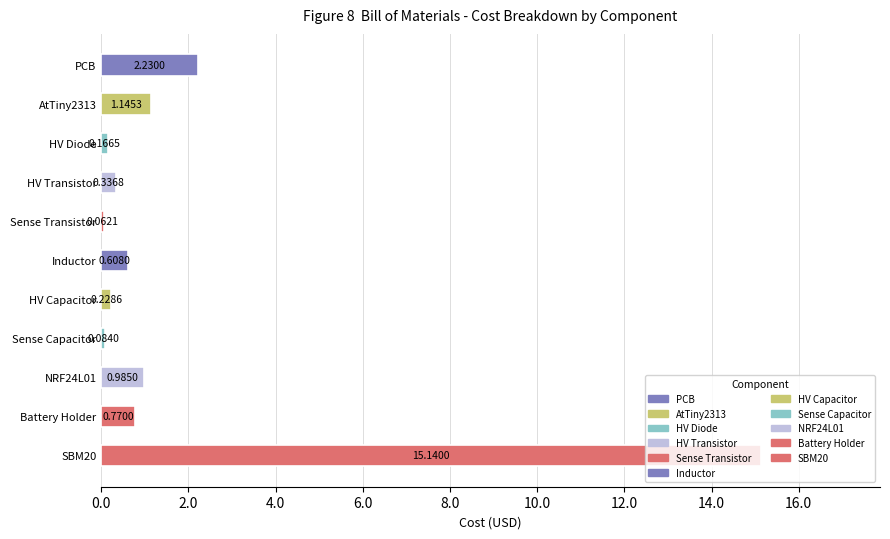

Does the chart contain stacked bars?

No